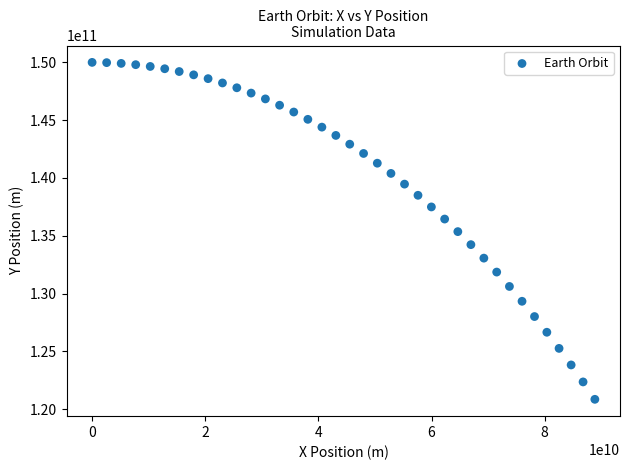

What is the range of X values (max minus min)?

88862060691.1